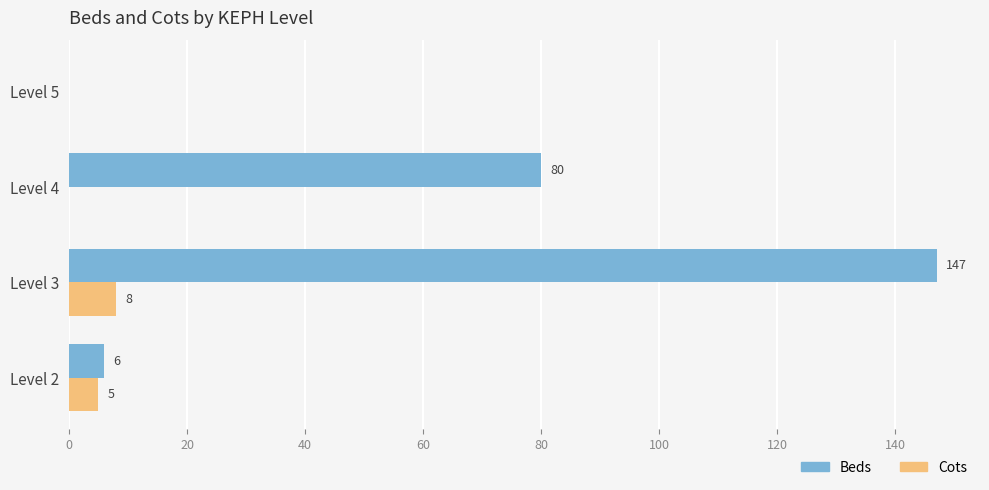

How many distinct data groups are displayed?

2